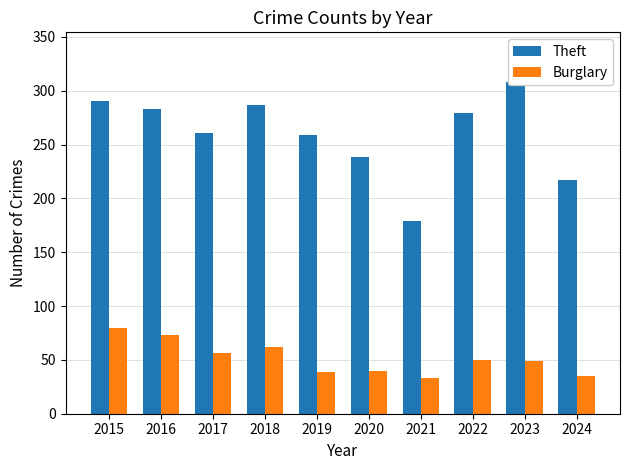

The Burglary series shows 56 at 2017. True or false?

True